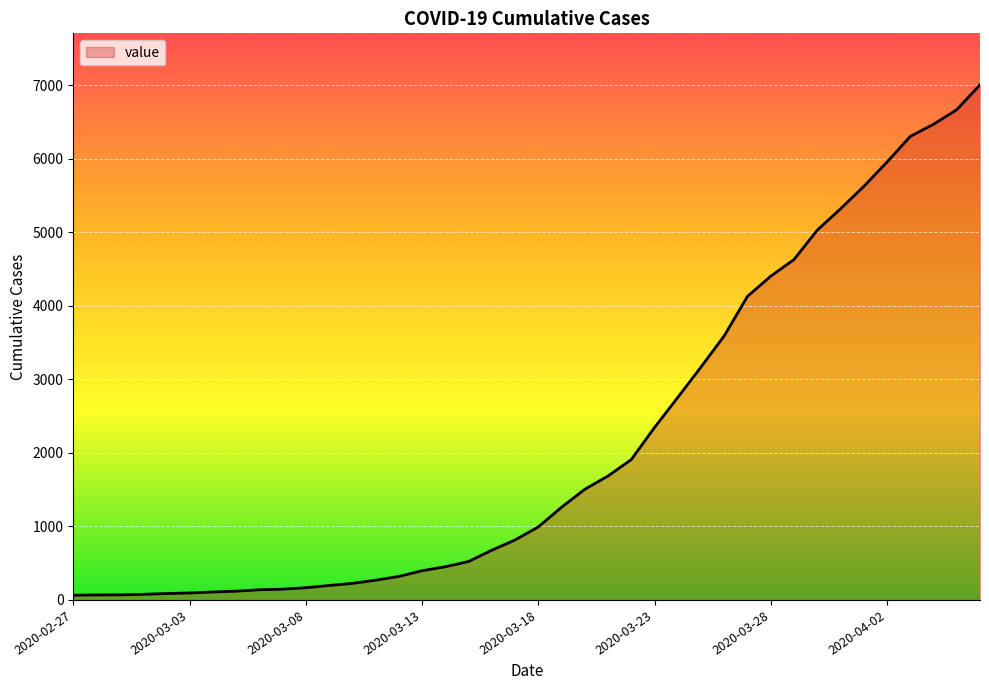

How many lines are shown in the chart?

1